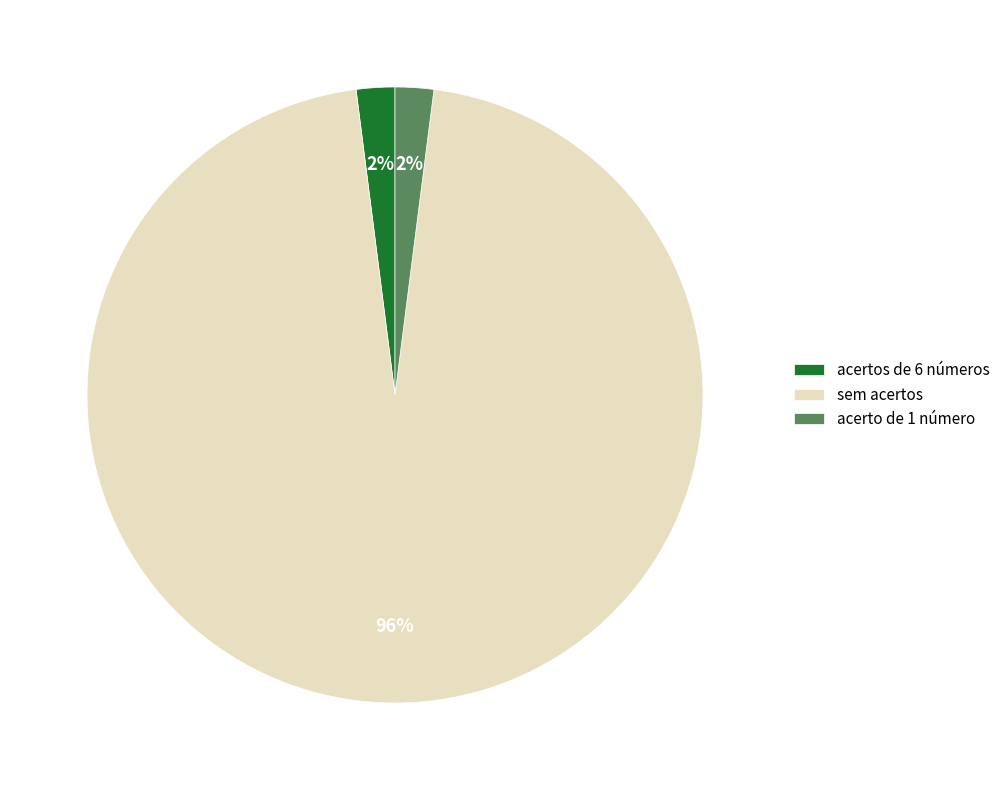

To the nearest percent, what percentage of the pie is acertos de 6 números?

2%